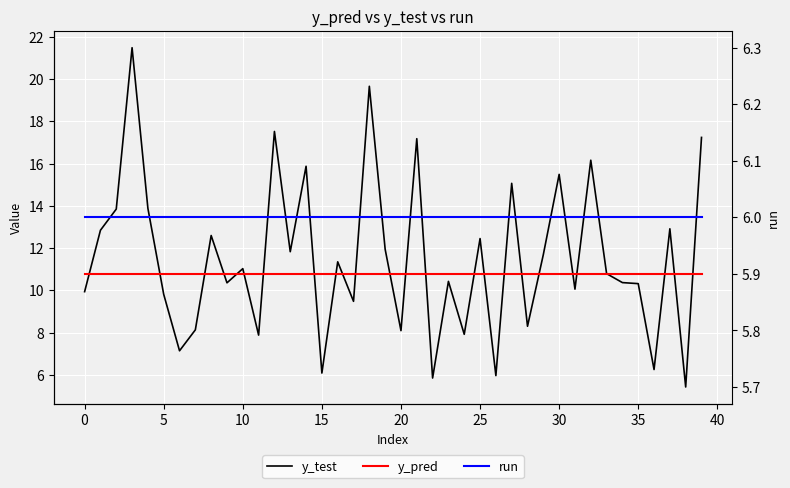

What is the label of the 11th point from the right?

29